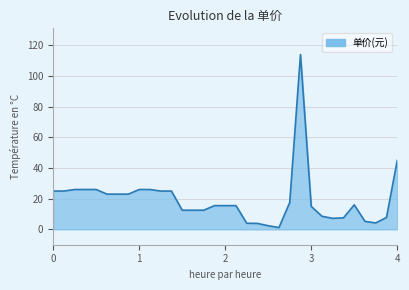

What is the difference between the maximum and minimum values?

112.8